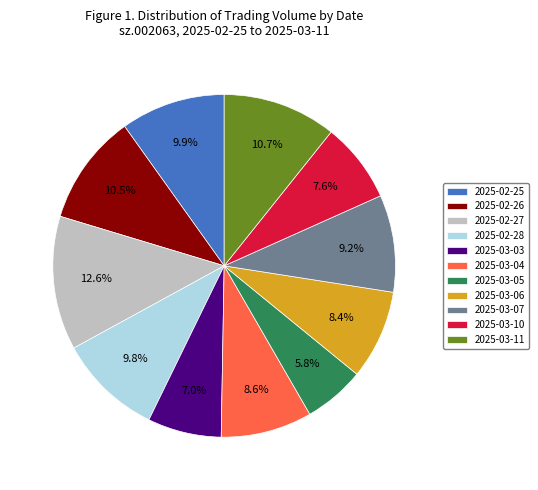

Count the number of slices in the pie.

11